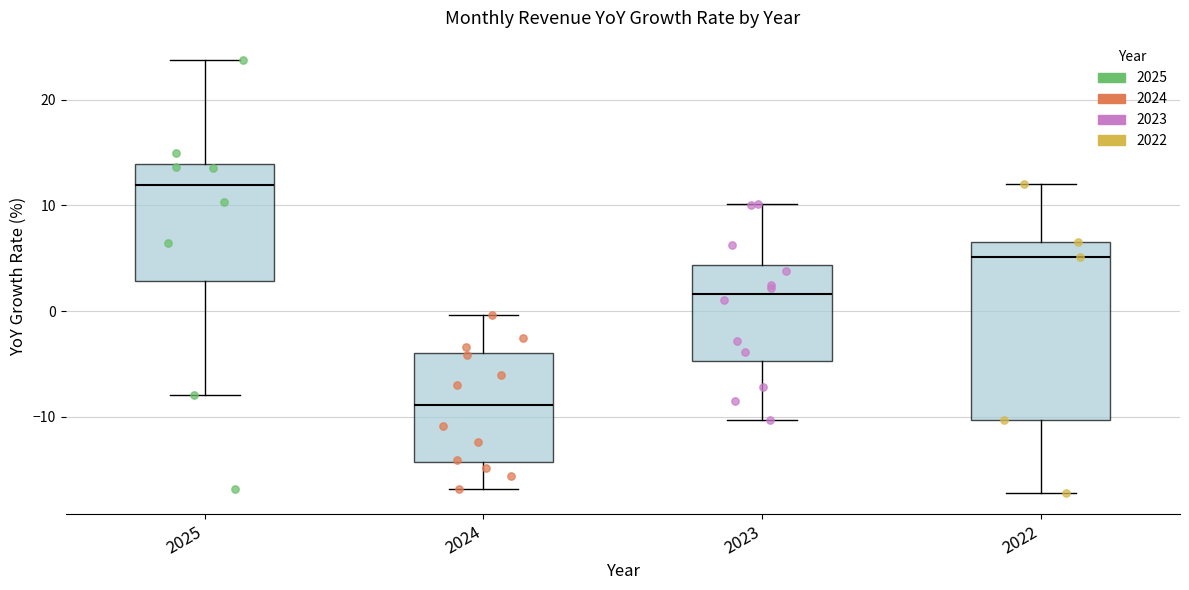

Reading left to right, read every box against the y-axis: the position of its median line, the range the box covers, and the ends of its whiskers. The values are not printed on the chart, so give them approximately, as read against the axis.

2025: median 12, box 3 to 14, whiskers -8 to 24
2024: median -9, box -14 to -4, whiskers -17 to 0
2023: median 2, box -5 to 4, whiskers -10 to 10
2022: median 5, box -10 to 7, whiskers -17 to 12